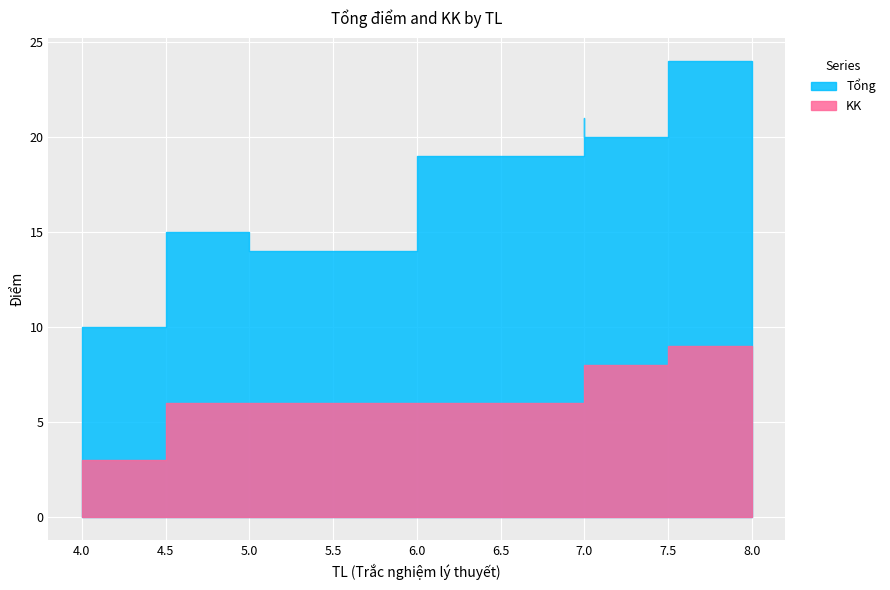

Reading right to left, extract all data points from this chart.

Tổng: 7=20	4=10	7=21	5=14	5=15	8=24	7=19
KK: 7=8	4=3	7=8	5=6	5=6	8=9	7=6